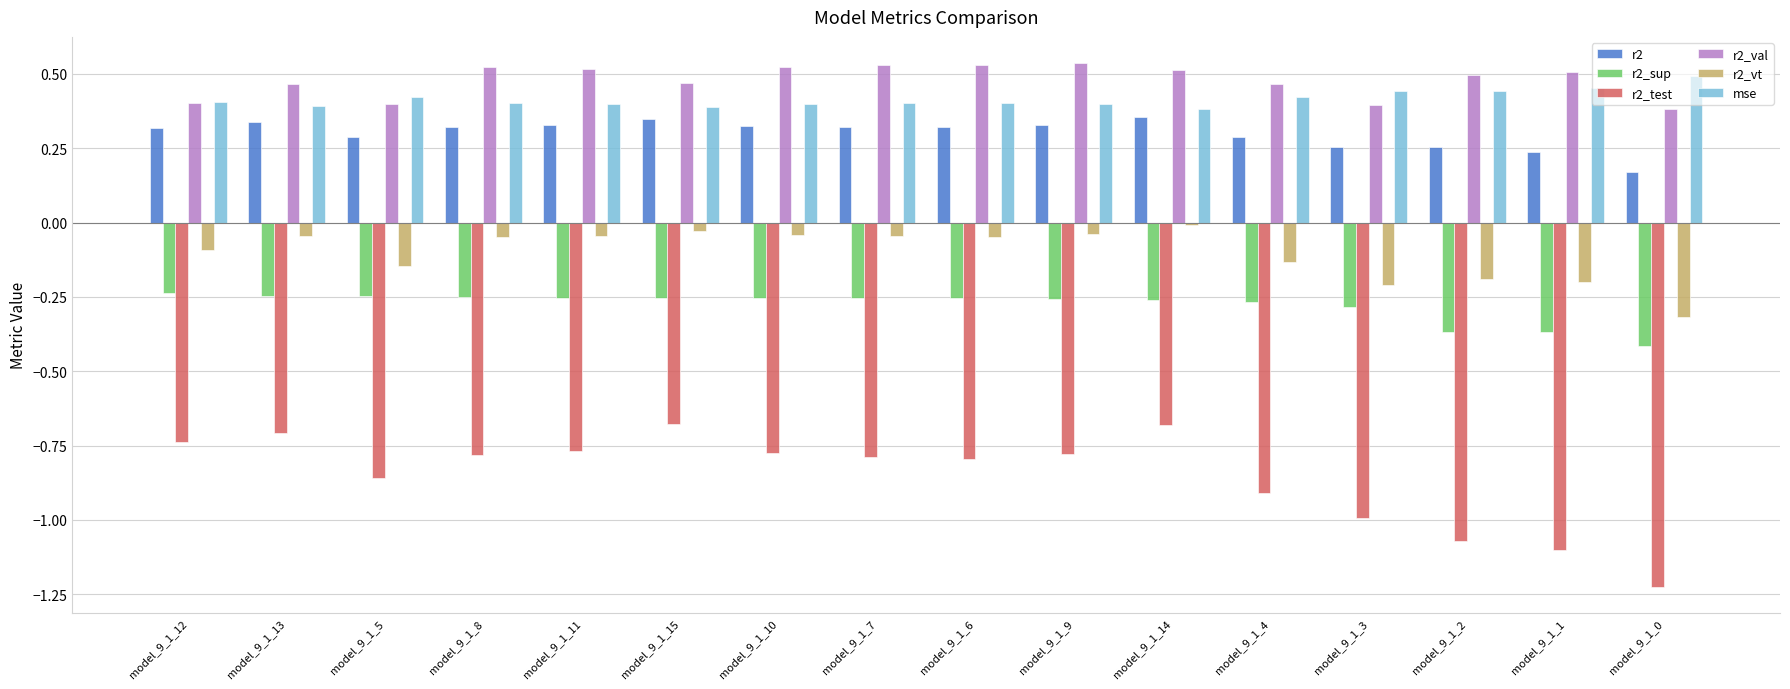

Between model_9_1_10 and model_9_1_3, which series saw the biggest shift?

r2_test